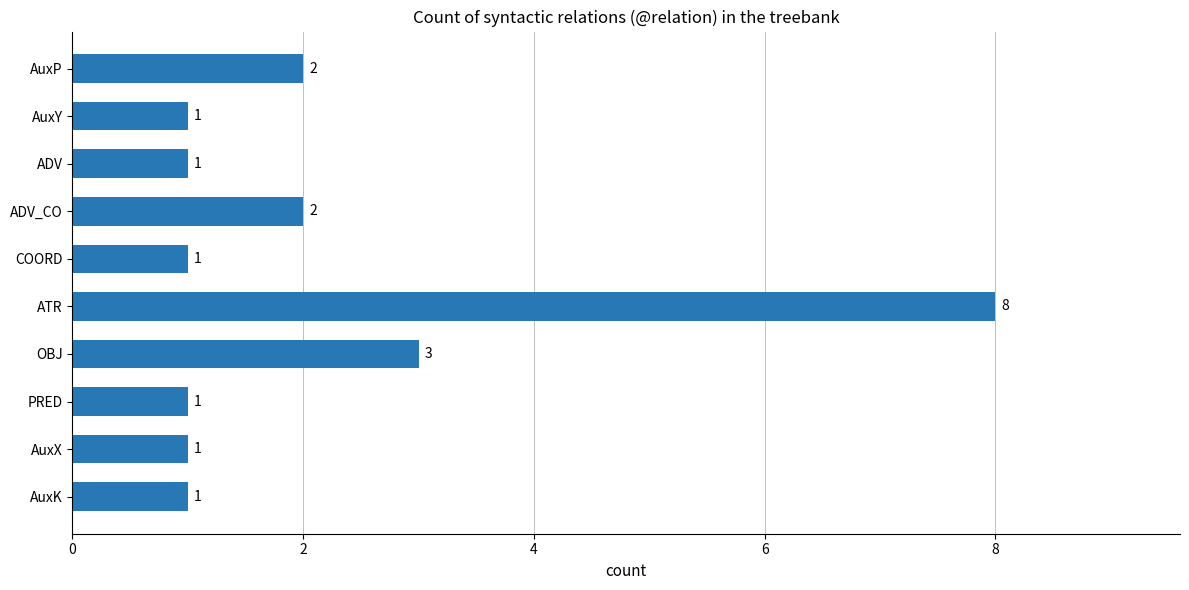

What is the difference between the maximum and minimum values?

7